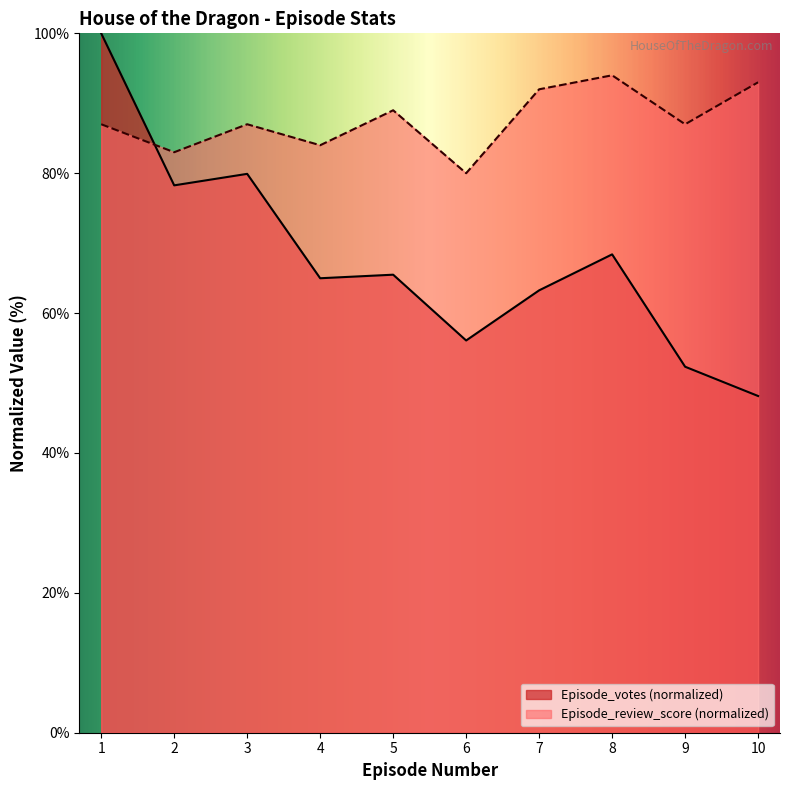

What is the approximate value of Episode_votes at 4?

65.0